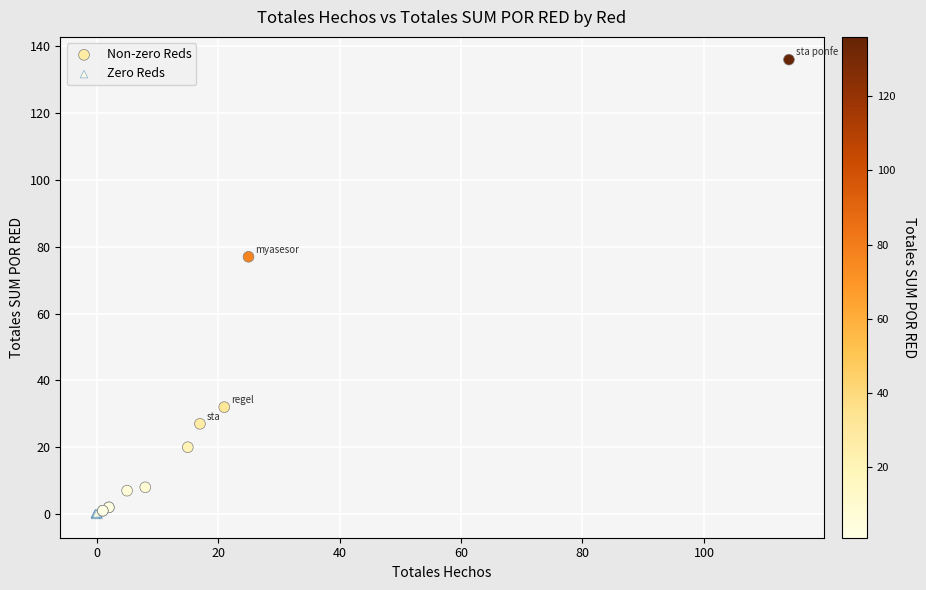

Which series has the widest spread of Y values?

Non-zero Reds